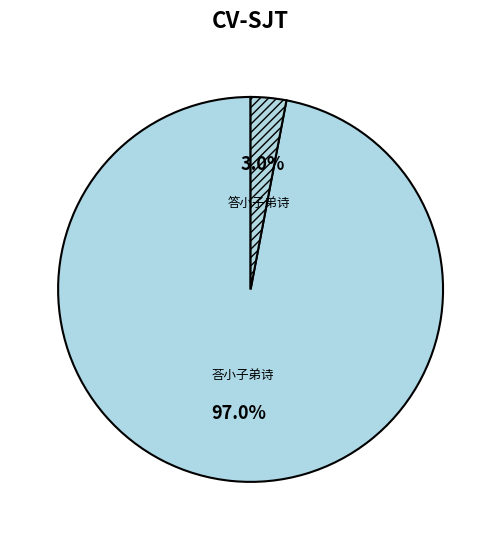

Between 荅小子弟诗 and 答小子弟诗, which is larger?

荅小子弟诗